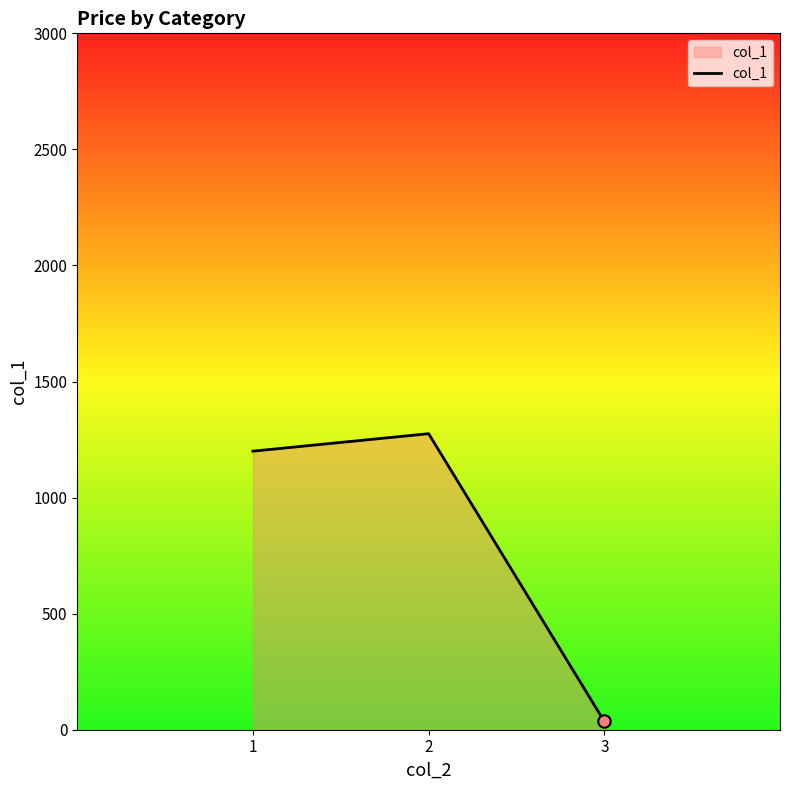

Between 1 and 2, which is larger?

2